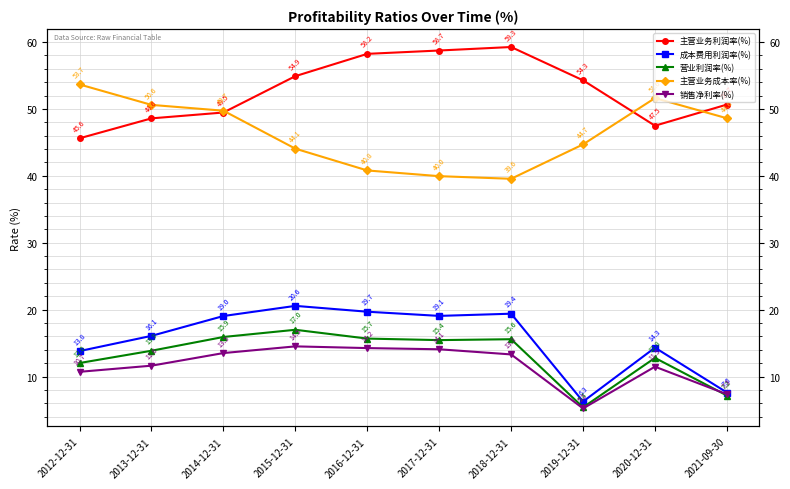

Reading right to left, what are all the values shown in this chart?

主营业务利润率(%): 50.7	47.5	54.3	59.3	58.7	58.2	54.9	49.5	48.6	45.6
成本费用利润率(%): 7.6	14.3	6.3	19.4	19.1	19.7	20.6	19.0	16.1	13.8
营业利润率(%): 7.2	12.8	5.4	15.6	15.4	15.7	17.0	15.9	13.9	12.0
主营业务成本率(%): 48.6	51.6	44.7	39.6	40.0	40.8	44.1	49.7	50.6	53.7
销售净利率(%): 7.3	11.5	5.2	13.3	14.1	14.2	14.5	13.5	11.6	10.7